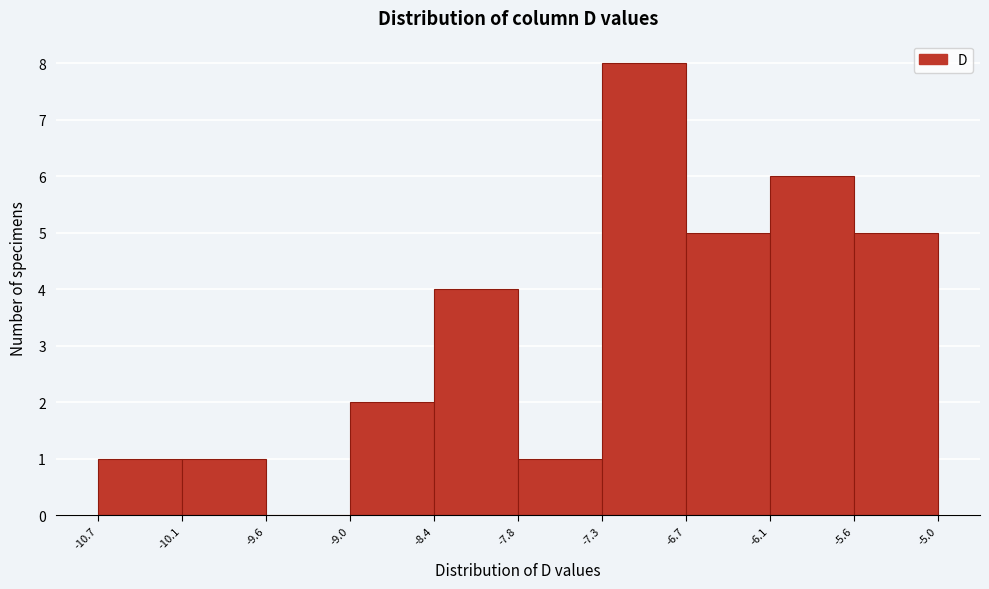

Reading left to right, transcribe this chart: for each bar, give the range it covers on the x-axis and its height. The values are not printed on the chart, so give them approximately, as read against the axis.

-10.7 to -10.1: 1
-10.1 to -9.6: 1
-9.6 to -9.0: 0
-9.0 to -8.4: 2
-8.4 to -7.8: 4
-7.8 to -7.3: 1
-7.3 to -6.7: 8
-6.7 to -6.1: 5
-6.1 to -5.6: 6
-5.6 to -5.0: 5